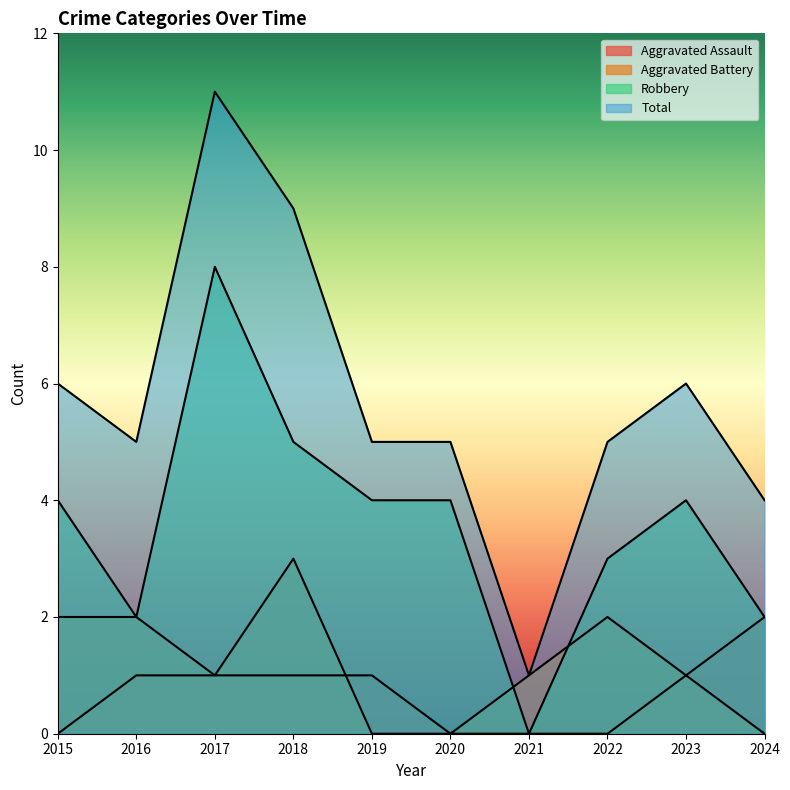

What are all the series names shown in the legend?

Aggravated Assault, Aggravated Battery, Robbery, Total